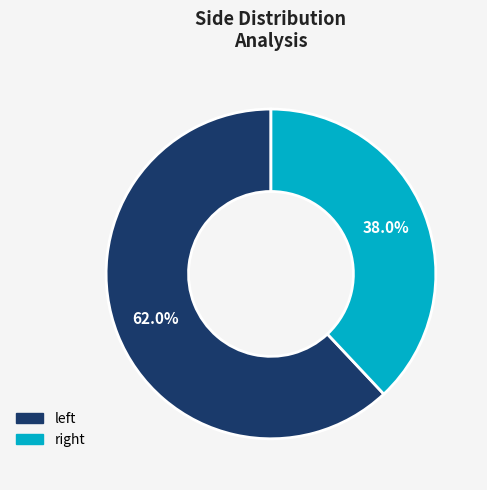

Which slice represents more than half of the pie?

left